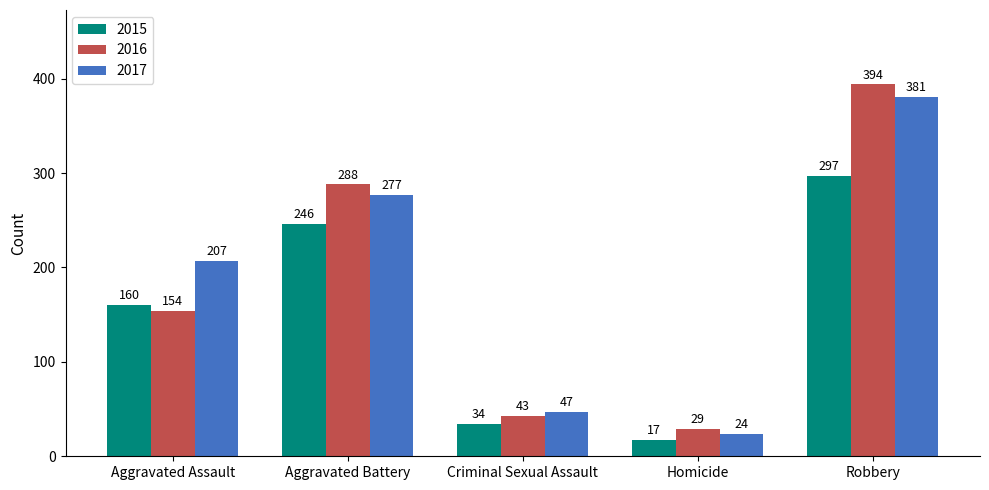

Rank the series by their maximum value, from highest to lowest.

2016, 2017, 2015